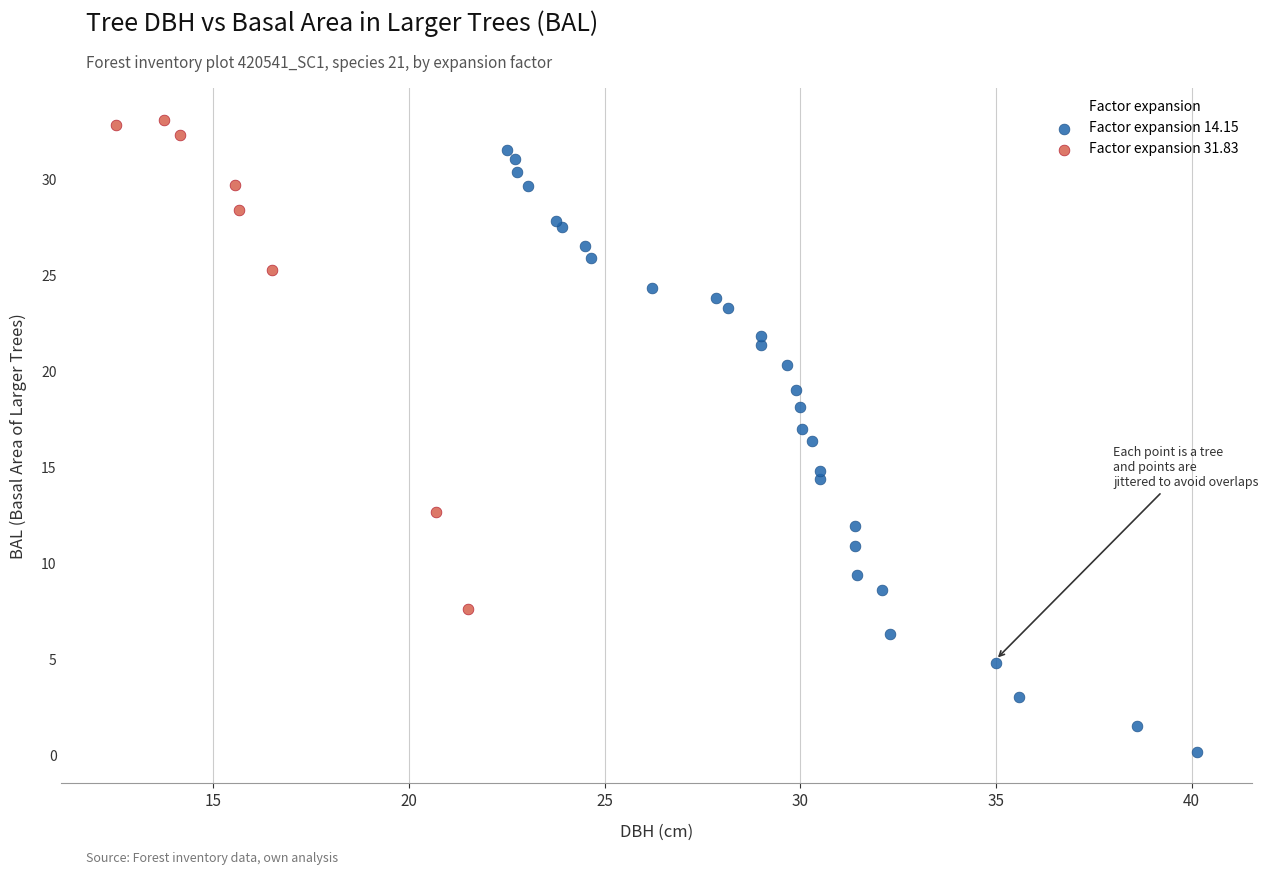

Which series has the largest Y range (max minus min)?

Factor expansion 14.15